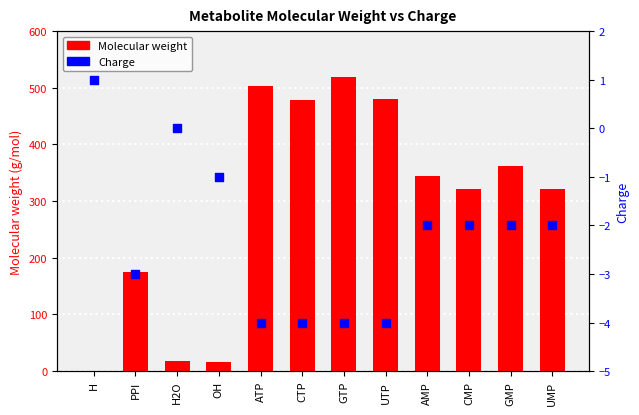

At how many categories does at least one series exceed 486?

2